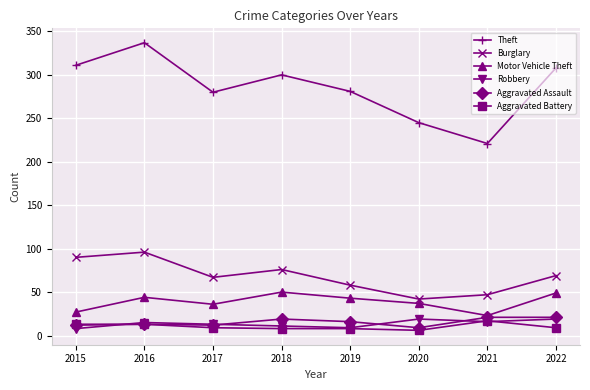

Where is the first local minimum for Burglary?

2017